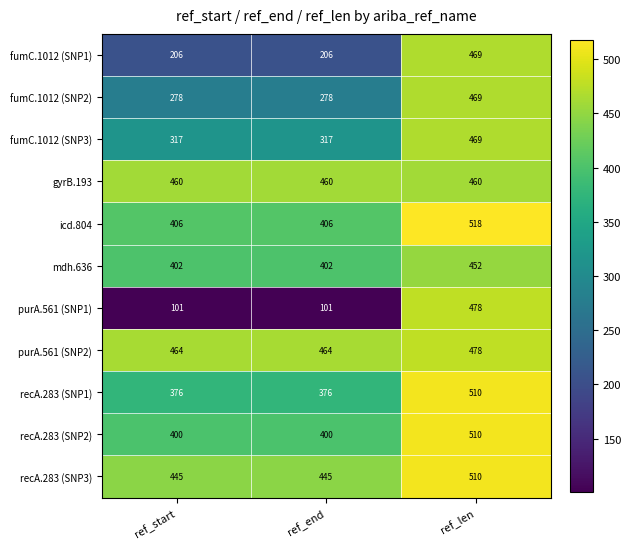

What is the maximum value shown in the chart?

518